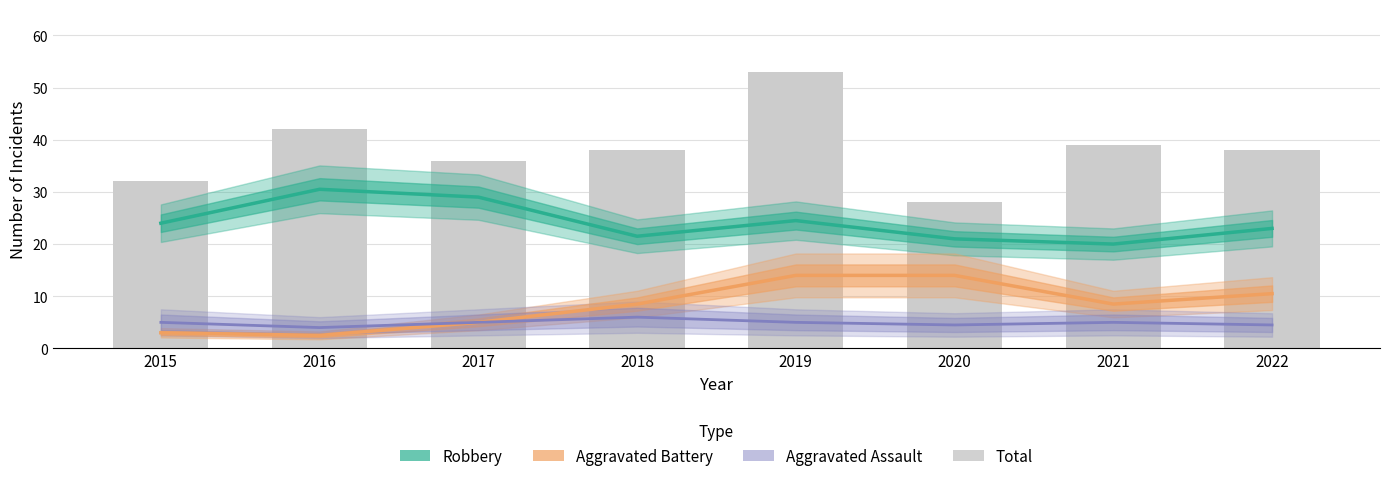

Reading right to left, extract all data points from this chart.

Robbery: 23.0	20.0	21.0	24.5	21.5	29.0	30.5	24.0
Aggravated Battery: 10.5	8.5	14.0	14.0	8.5	5.0	2.5	3.0
Aggravated Assault: 4.5	5.0	4.5	5.0	6.0	5.0	4.0	5.0
Total: 38.0	39.0	28.0	53.0	38.0	36.0	42.0	32.0